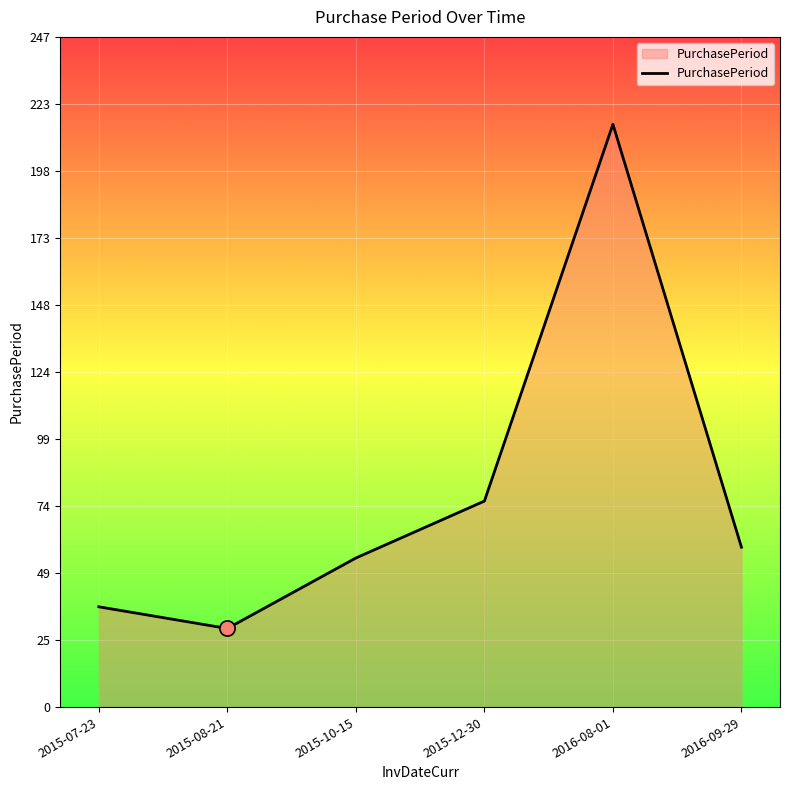

What is the change in value from 2015-12-30 to 2016-08-01?

+139